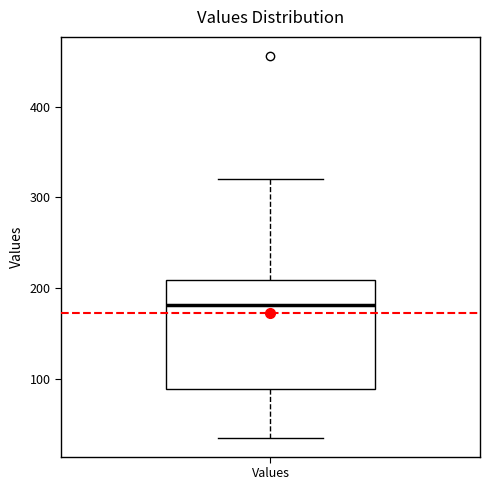

Where is the upper edge of the box for Values on the y-axis? The values are not printed on the chart, so give them approximately, as read against the axis.

210